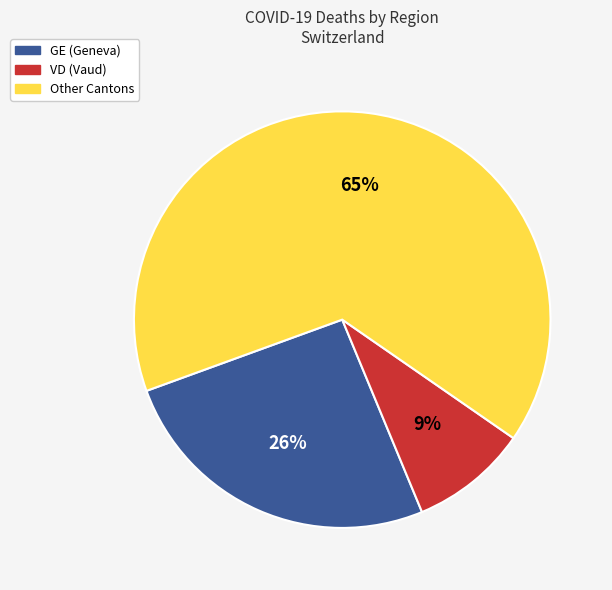

How many segments does this pie chart have?

3